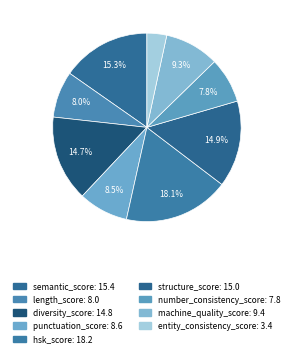

Which category has the smallest portion of the pie?

entity_consistency_score